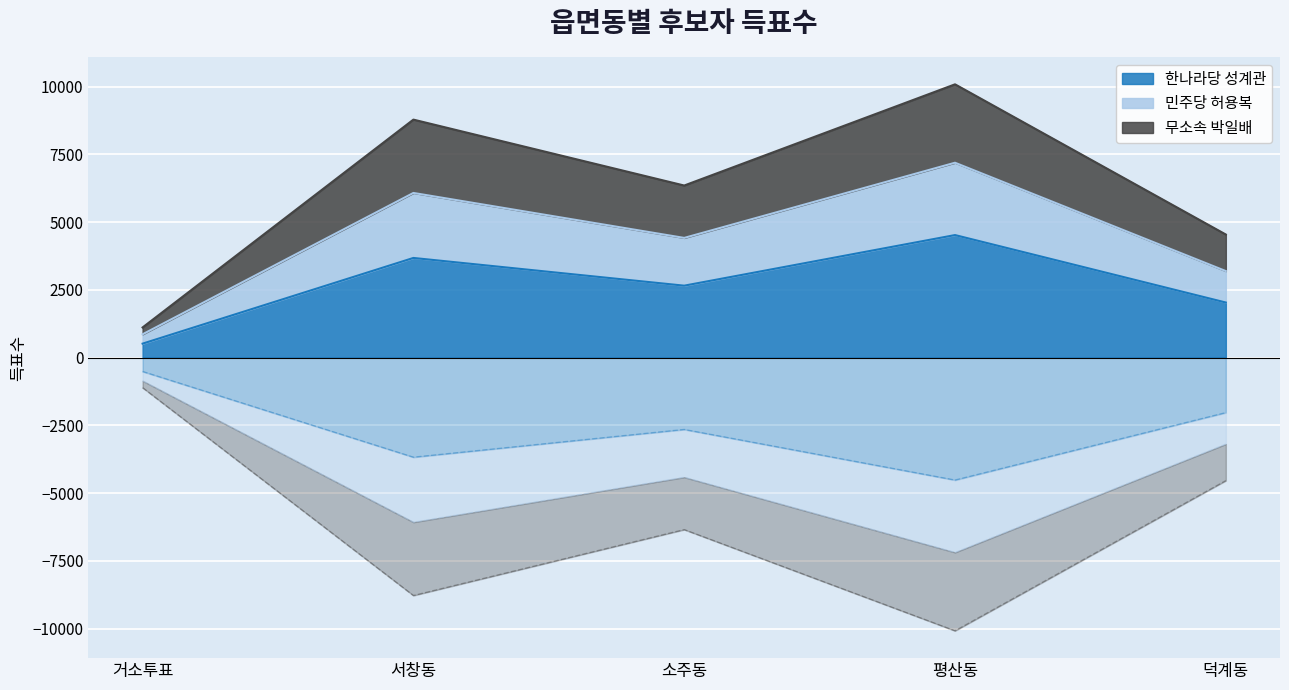

List the labels in order of 한나라당 성계관 value, smallest first.

거소투표, 덕계동, 소주동, 서창동, 평산동